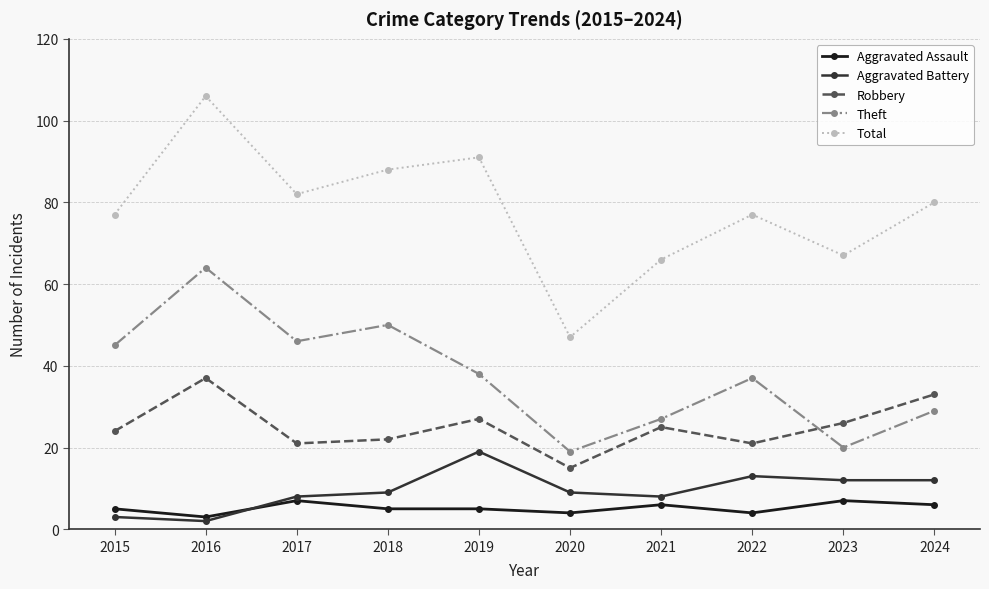

What is the value of the Aggravated Assault point at the 7th from the left?

6